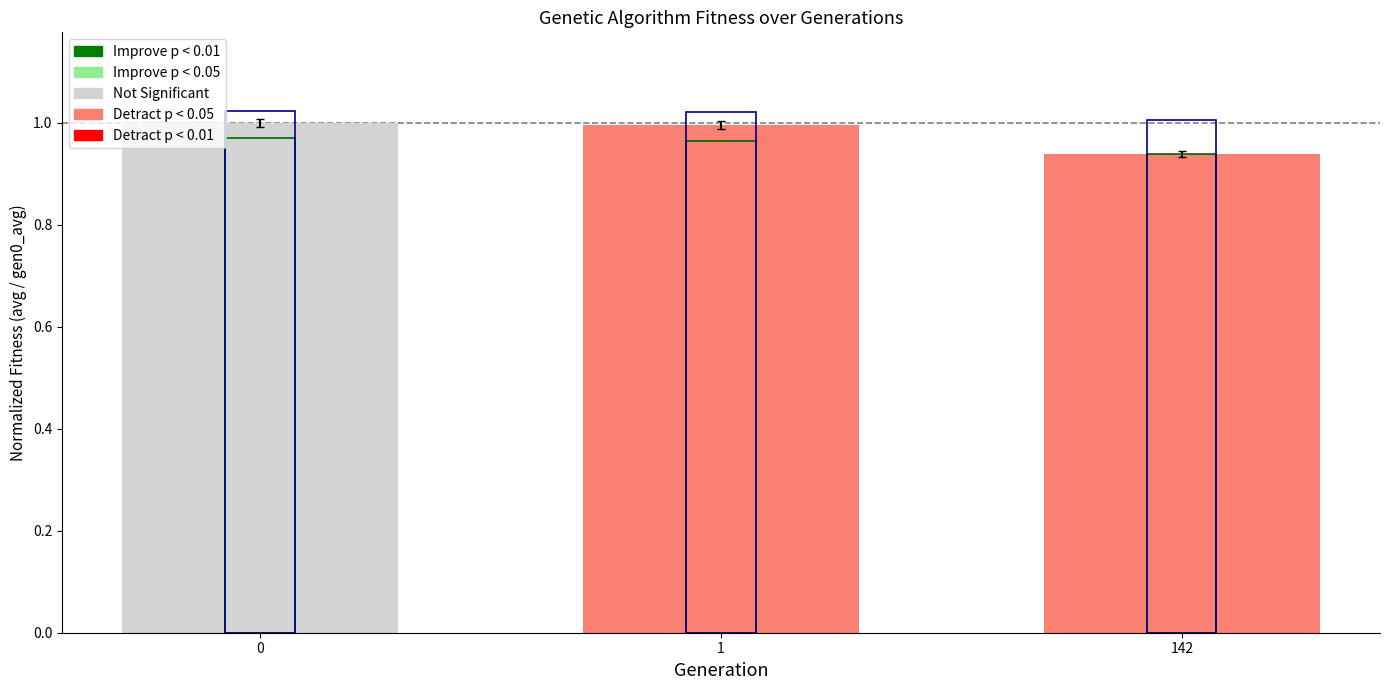

Reading left to right, what are all the values shown in this chart?

avg (normalized): 1.0	1.0	0.9
min (normalized): 1.0	1.0	0.9
max (normalized): 1.0	1.0	1.0